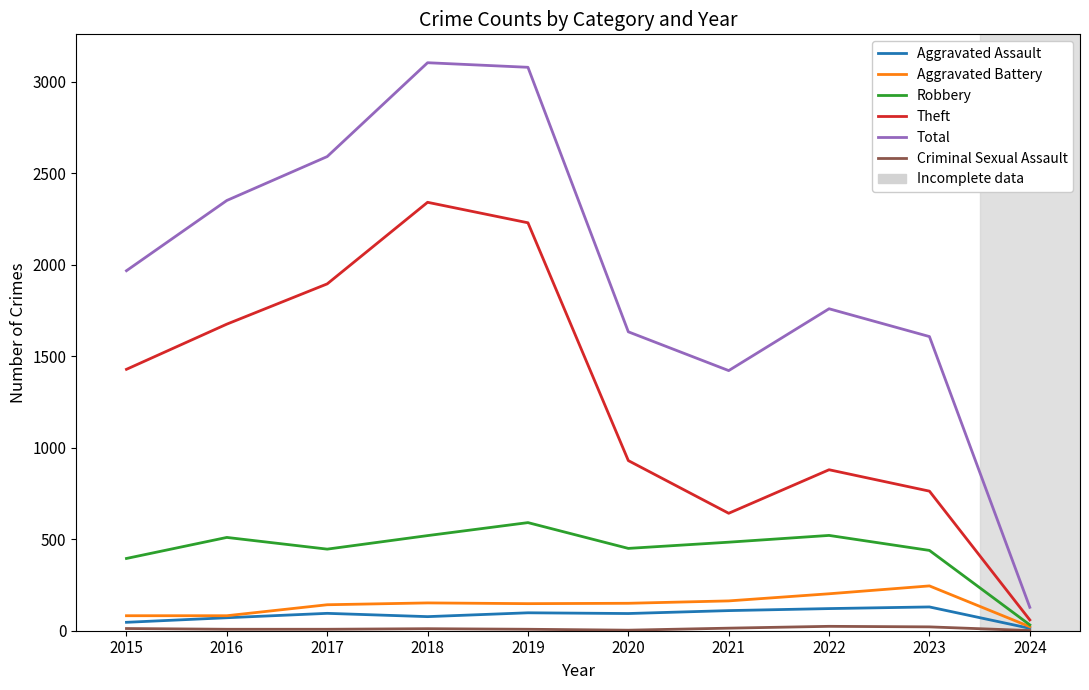

Which series has the widest spread of values?

Total